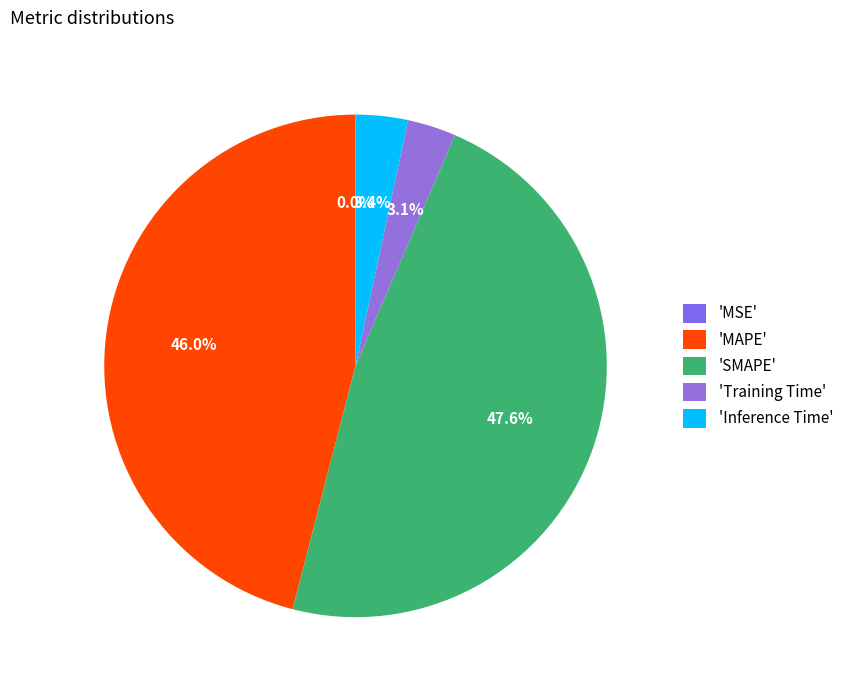

To the nearest percent, what is the difference between the largest and smallest slice percentages?

48%